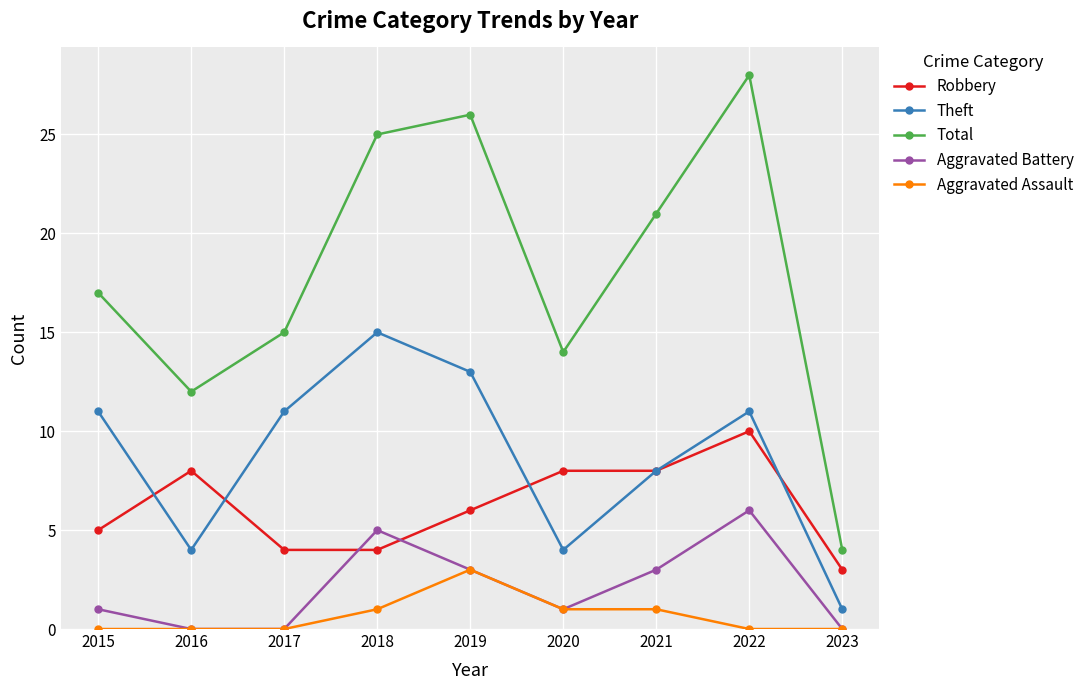

At which category is the sum across all series the highest?

2022